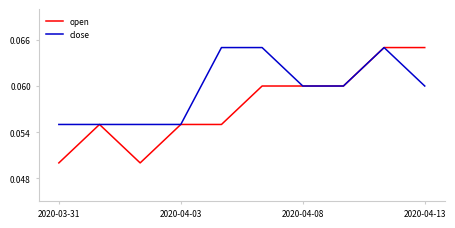

Which series has the largest range (max minus min)?

open